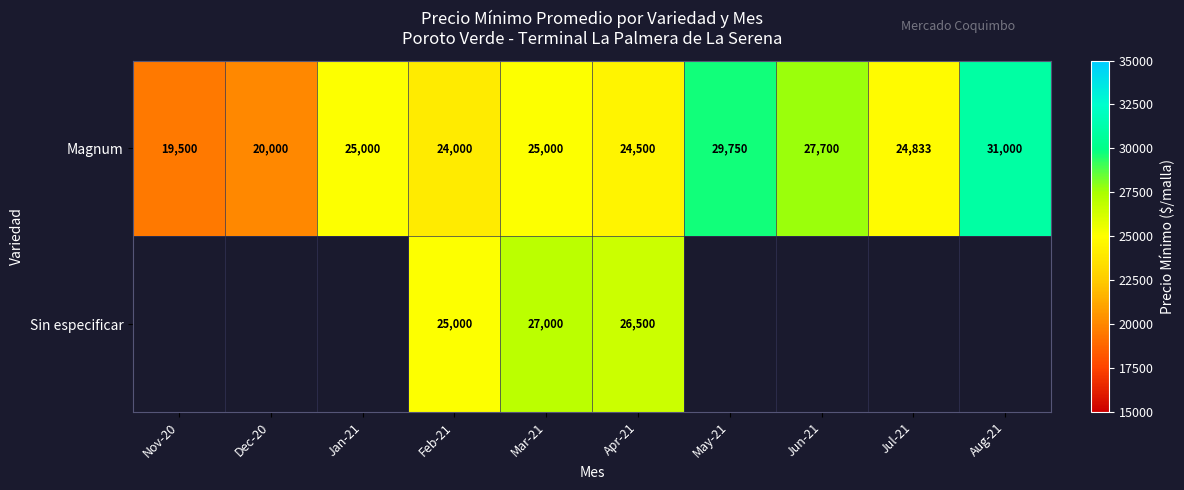

What is the sum of all Magnum values?

251283